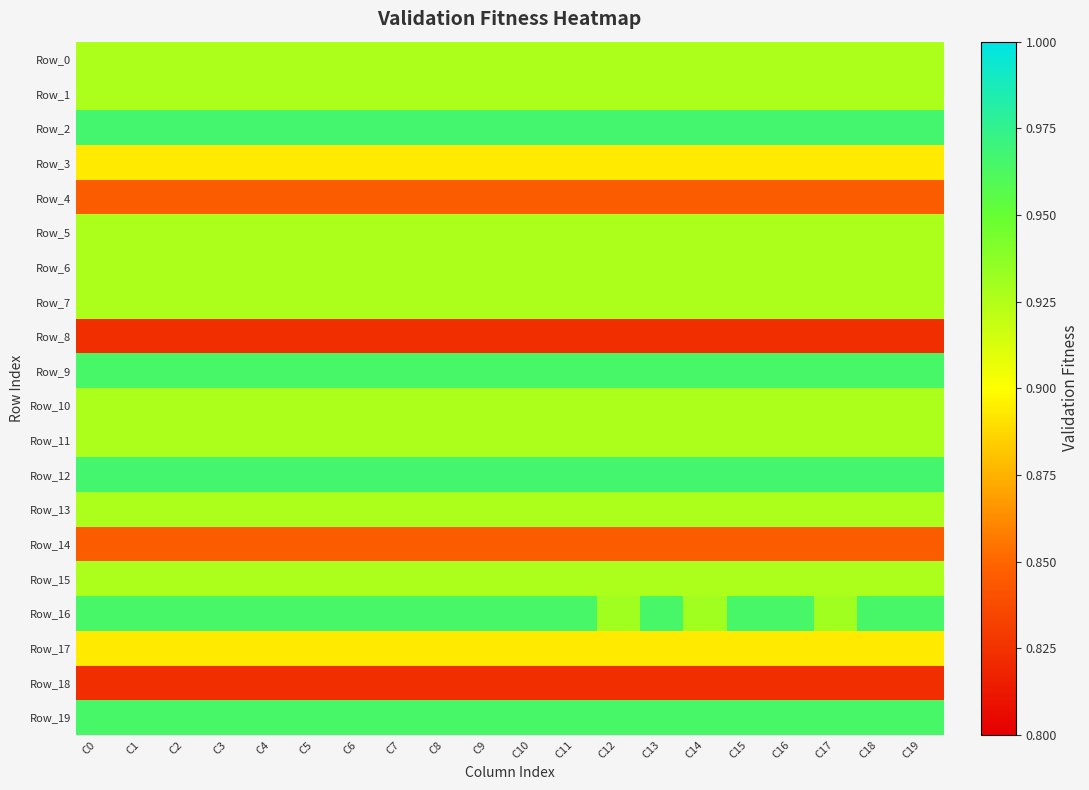

Reading right to left, extract all data points from this chart.

Row_0: C19=0.9	C18=0.9	C17=0.9	C16=0.9	C15=0.9	C14=0.9	C13=0.9	C12=0.9	C11=0.9	C10=0.9	C9=0.9	C8=0.9	C7=0.9	C6=0.9	C5=0.9	C4=0.9	C3=0.9	C2=0.9	C1=0.9	C0=0.9
Row_1: C19=0.9	C18=0.9	C17=0.9	C16=0.9	C15=0.9	C14=0.9	C13=0.9	C12=0.9	C11=0.9	C10=0.9	C9=0.9	C8=0.9	C7=0.9	C6=0.9	C5=0.9	C4=0.9	C3=0.9	C2=0.9	C1=0.9	C0=0.9
Row_2: C19=1.0	C18=1.0	C17=1.0	C16=1.0	C15=1.0	C14=1.0	C13=1.0	C12=1.0	C11=1.0	C10=1.0	C9=1.0	C8=1.0	C7=1.0	C6=1.0	C5=1.0	C4=1.0	C3=1.0	C2=1.0	C1=1.0	C0=1.0
Row_3: C19=0.9	C18=0.9	C17=0.9	C16=0.9	C15=0.9	C14=0.9	C13=0.9	C12=0.9	C11=0.9	C10=0.9	C9=0.9	C8=0.9	C7=0.9	C6=0.9	C5=0.9	C4=0.9	C3=0.9	C2=0.9	C1=0.9	C0=0.9
Row_4: C19=0.8	C18=0.8	C17=0.8	C16=0.8	C15=0.8	C14=0.8	C13=0.8	C12=0.8	C11=0.8	C10=0.8	C9=0.8	C8=0.8	C7=0.8	C6=0.8	C5=0.8	C4=0.8	C3=0.8	C2=0.8	C1=0.8	C0=0.8
Row_5: C19=0.9	C18=0.9	C17=0.9	C16=0.9	C15=0.9	C14=0.9	C13=0.9	C12=0.9	C11=0.9	C10=0.9	C9=0.9	C8=0.9	C7=0.9	C6=0.9	C5=0.9	C4=0.9	C3=0.9	C2=0.9	C1=0.9	C0=0.9
Row_6: C19=0.9	C18=0.9	C17=0.9	C16=0.9	C15=0.9	C14=0.9	C13=0.9	C12=0.9	C11=0.9	C10=0.9	C9=0.9	C8=0.9	C7=0.9	C6=0.9	C5=0.9	C4=0.9	C3=0.9	C2=0.9	C1=0.9	C0=0.9
Row_7: C19=0.9	C18=0.9	C17=0.9	C16=0.9	C15=0.9	C14=0.9	C13=0.9	C12=0.9	C11=0.9	C10=0.9	C9=0.9	C8=0.9	C7=0.9	C6=0.9	C5=0.9	C4=0.9	C3=0.9	C2=0.9	C1=0.9	C0=0.9
Row_8: C19=0.8	C18=0.8	C17=0.8	C16=0.8	C15=0.8	C14=0.8	C13=0.8	C12=0.8	C11=0.8	C10=0.8	C9=0.8	C8=0.8	C7=0.8	C6=0.8	C5=0.8	C4=0.8	C3=0.8	C2=0.8	C1=0.8	C0=0.8
Row_9: C19=1.0	C18=1.0	C17=1.0	C16=1.0	C15=1.0	C14=1.0	C13=1.0	C12=1.0	C11=1.0	C10=1.0	C9=1.0	C8=1.0	C7=1.0	C6=1.0	C5=1.0	C4=1.0	C3=1.0	C2=1.0	C1=1.0	C0=1.0
Row_10: C19=0.9	C18=0.9	C17=0.9	C16=0.9	C15=0.9	C14=0.9	C13=0.9	C12=0.9	C11=0.9	C10=0.9	C9=0.9	C8=0.9	C7=0.9	C6=0.9	C5=0.9	C4=0.9	C3=0.9	C2=0.9	C1=0.9	C0=0.9
Row_11: C19=0.9	C18=0.9	C17=0.9	C16=0.9	C15=0.9	C14=0.9	C13=0.9	C12=0.9	C11=0.9	C10=0.9	C9=0.9	C8=0.9	C7=0.9	C6=0.9	C5=0.9	C4=0.9	C3=0.9	C2=0.9	C1=0.9	C0=0.9
Row_12: C19=1.0	C18=1.0	C17=1.0	C16=1.0	C15=1.0	C14=1.0	C13=1.0	C12=1.0	C11=1.0	C10=1.0	C9=1.0	C8=1.0	C7=1.0	C6=1.0	C5=1.0	C4=1.0	C3=1.0	C2=1.0	C1=1.0	C0=1.0
Row_13: C19=0.9	C18=0.9	C17=0.9	C16=0.9	C15=0.9	C14=0.9	C13=0.9	C12=0.9	C11=0.9	C10=0.9	C9=0.9	C8=0.9	C7=0.9	C6=0.9	C5=0.9	C4=0.9	C3=0.9	C2=0.9	C1=0.9	C0=0.9
Row_14: C19=0.8	C18=0.8	C17=0.8	C16=0.8	C15=0.8	C14=0.8	C13=0.8	C12=0.8	C11=0.8	C10=0.8	C9=0.8	C8=0.8	C7=0.8	C6=0.8	C5=0.8	C4=0.8	C3=0.8	C2=0.8	C1=0.8	C0=0.8
Row_15: C19=0.9	C18=0.9	C17=0.9	C16=0.9	C15=0.9	C14=0.9	C13=0.9	C12=0.9	C11=0.9	C10=0.9	C9=0.9	C8=0.9	C7=0.9	C6=0.9	C5=0.9	C4=0.9	C3=0.9	C2=0.9	C1=0.9	C0=0.9
Row_16: C19=1.0	C18=1.0	C17=0.9	C16=1.0	C15=1.0	C14=0.9	C13=1.0	C12=0.9	C11=1.0	C10=1.0	C9=1.0	C8=1.0	C7=1.0	C6=1.0	C5=1.0	C4=1.0	C3=1.0	C2=1.0	C1=1.0	C0=1.0
Row_17: C19=0.9	C18=0.9	C17=0.9	C16=0.9	C15=0.9	C14=0.9	C13=0.9	C12=0.9	C11=0.9	C10=0.9	C9=0.9	C8=0.9	C7=0.9	C6=0.9	C5=0.9	C4=0.9	C3=0.9	C2=0.9	C1=0.9	C0=0.9
Row_18: C19=0.8	C18=0.8	C17=0.8	C16=0.8	C15=0.8	C14=0.8	C13=0.8	C12=0.8	C11=0.8	C10=0.8	C9=0.8	C8=0.8	C7=0.8	C6=0.8	C5=0.8	C4=0.8	C3=0.8	C2=0.8	C1=0.8	C0=0.8
Row_19: C19=1.0	C18=1.0	C17=1.0	C16=1.0	C15=1.0	C14=1.0	C13=1.0	C12=1.0	C11=1.0	C10=1.0	C9=1.0	C8=1.0	C7=1.0	C6=1.0	C5=1.0	C4=1.0	C3=1.0	C2=1.0	C1=1.0	C0=1.0